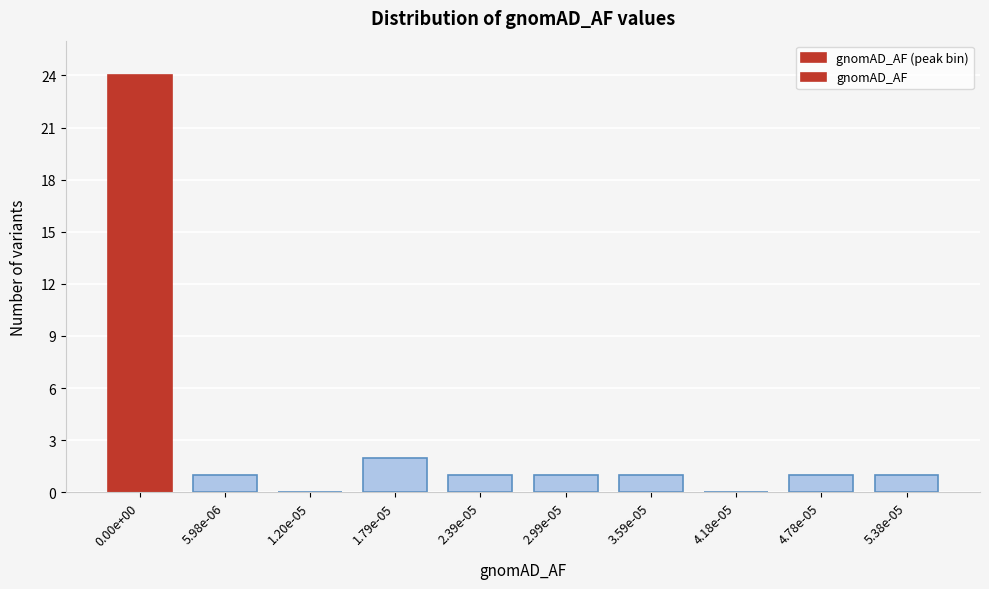

Reading left to right, list all the values displayed in this chart.

0.00e+00=24	5.98e-06=1	1.20e-05=0	1.79e-05=2	2.39e-05=1	2.99e-05=1	3.59e-05=1	4.18e-05=0	4.78e-05=1	5.38e-05=1